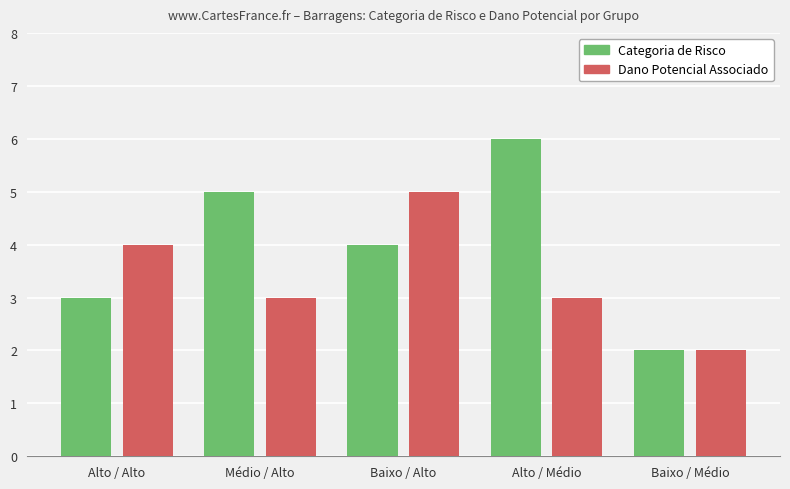

Is it true that Dano Potencial Associado equals 2 at Médio / Alto?

False